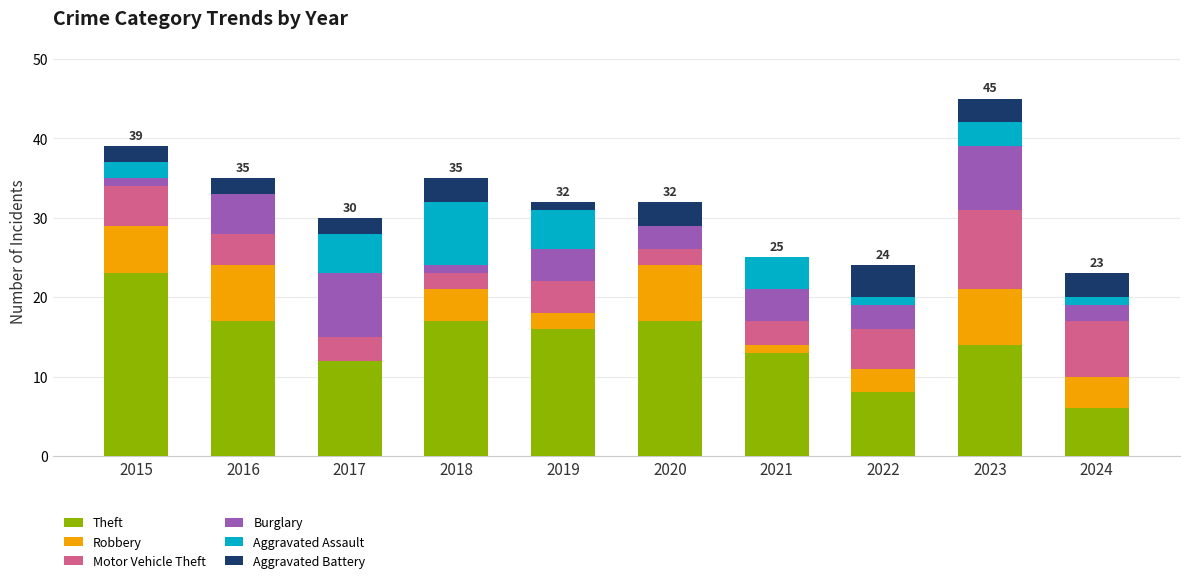

What is the total value across all series at 2017?

30